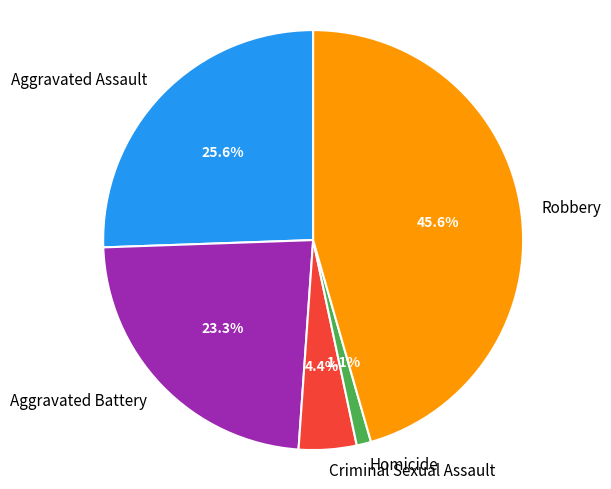

How many slices are in this pie chart?

5